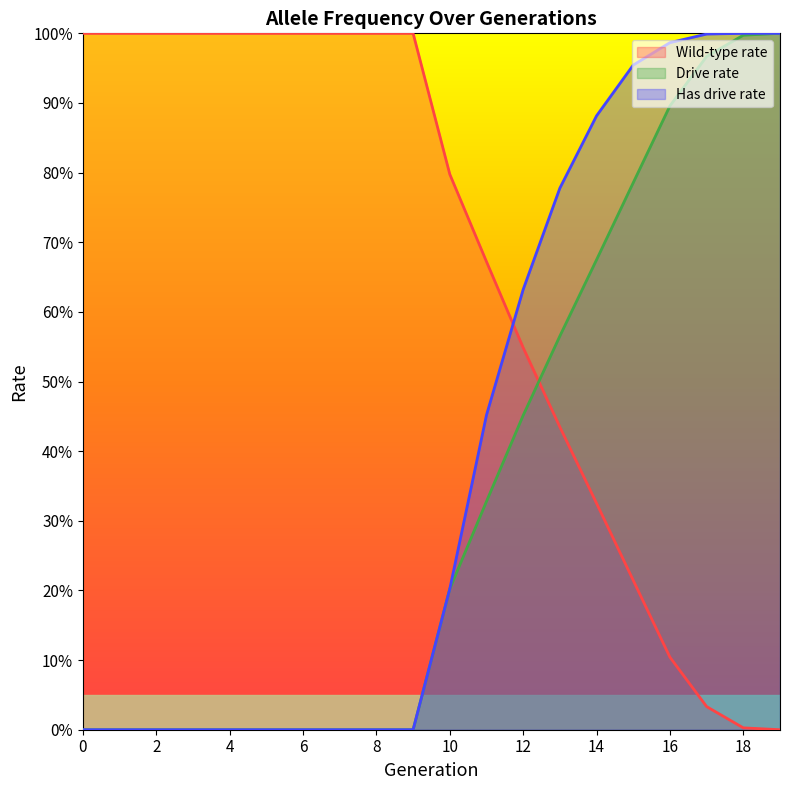

Where is rate_wt nearest to the value 0?

19